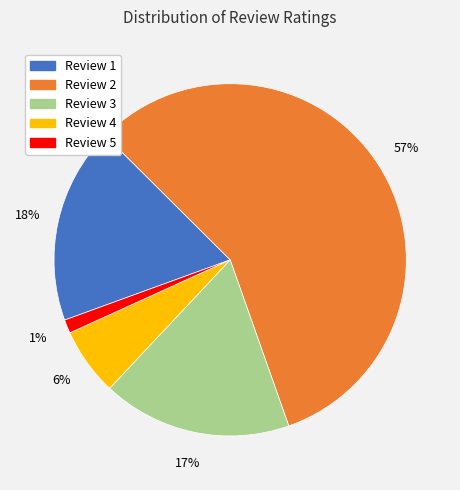

Which slice is the largest?

Review 2